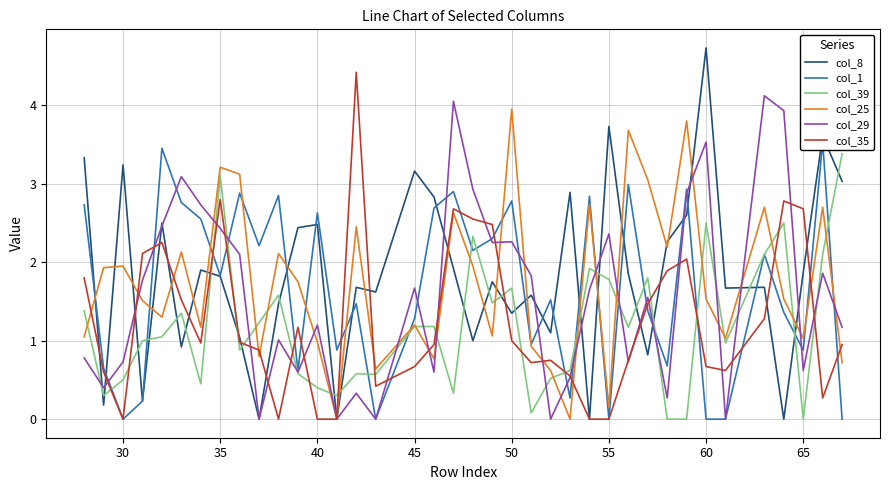

What is the highest value of the col_39 series?

3.4